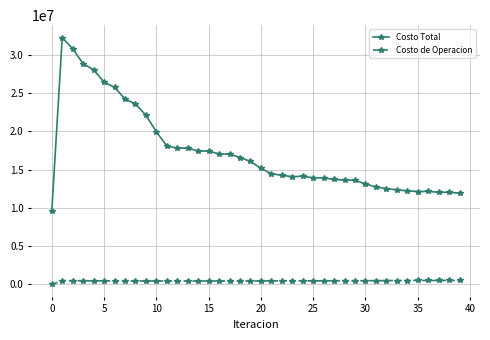

At how many categories does at least one series exceed 29757500?

2